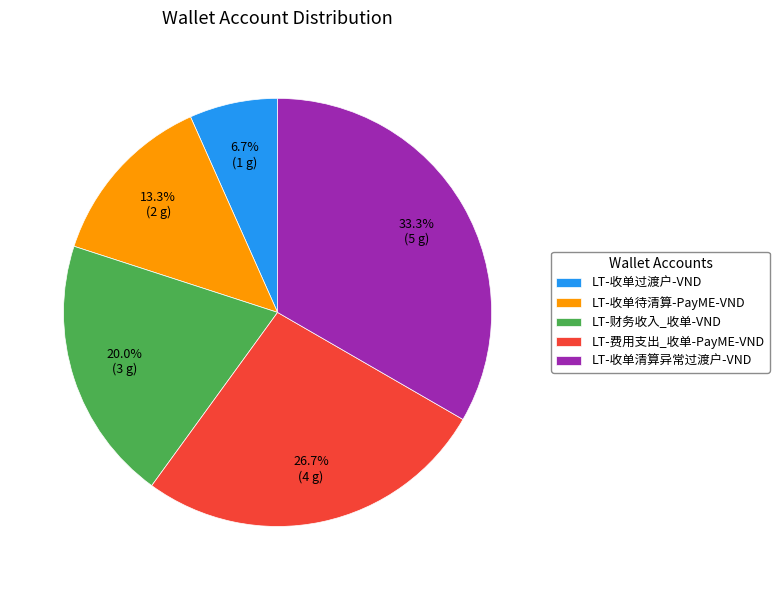

To the nearest percent, what is the difference between the largest and smallest slice percentages?

27%